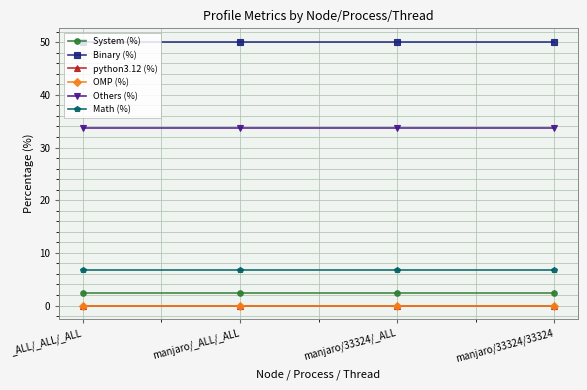

Is this an area chart (filled region under the line)?

No